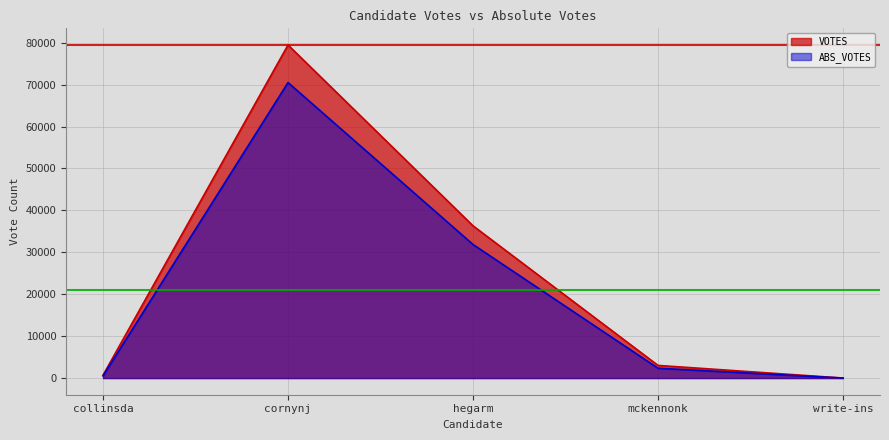

What is the label of the 2nd point from the right?

mckennonk